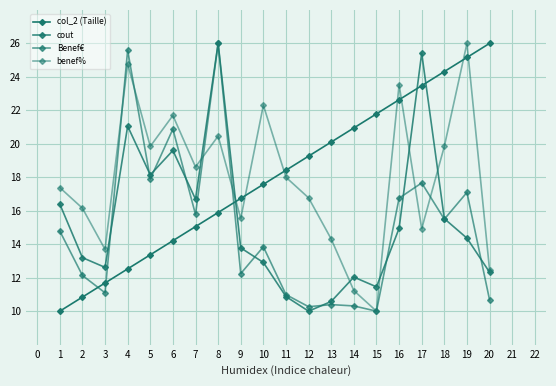

Is it true that cout equals 15.1 at 14?

False